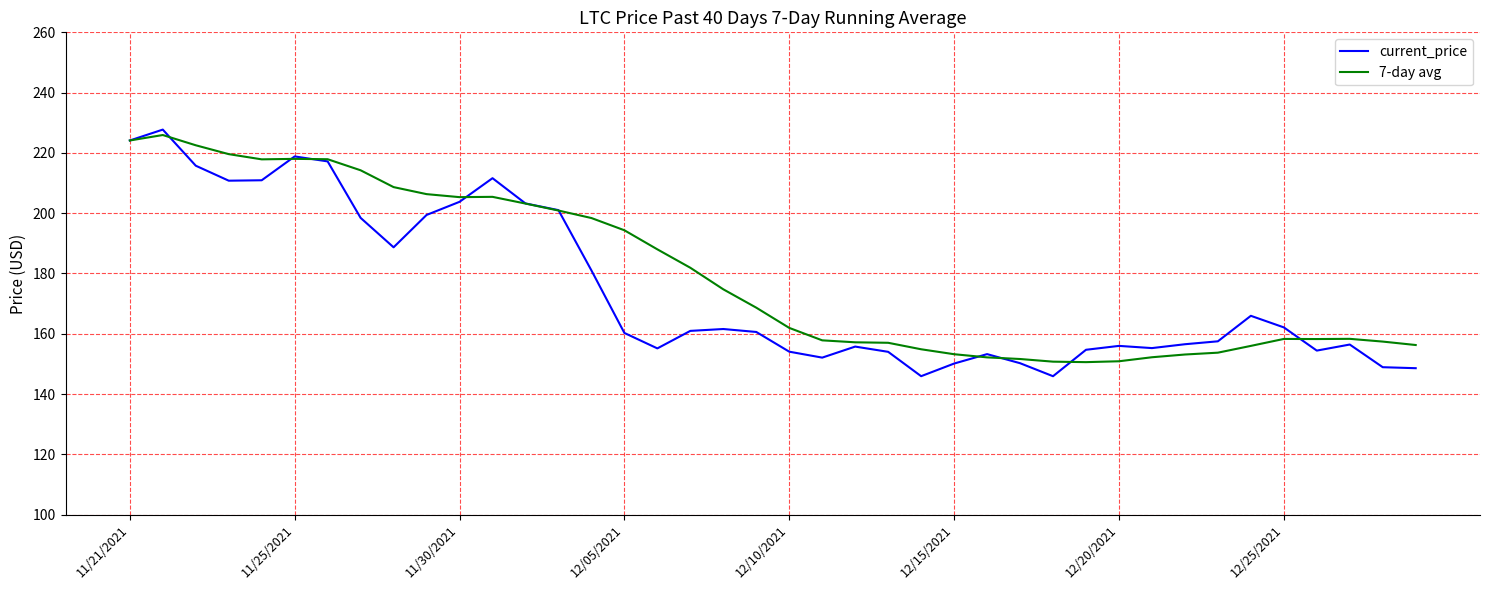

What is the greatest value displayed?

227.7